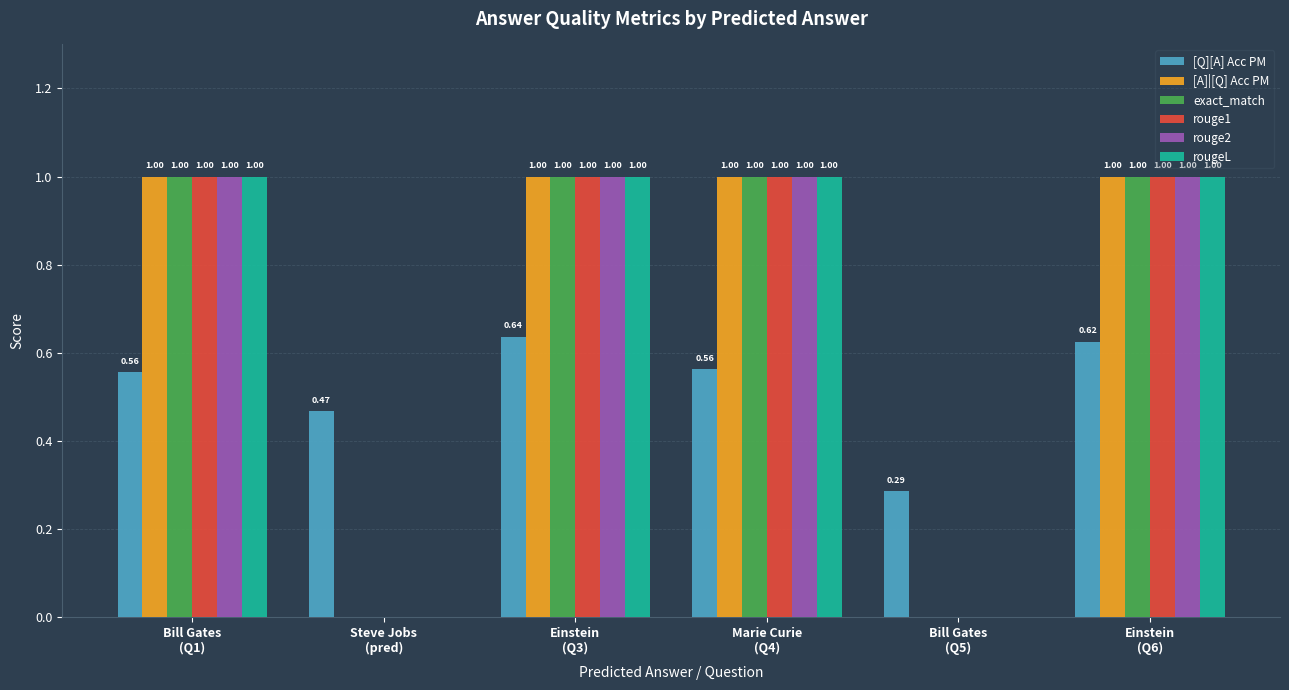

How many series are shown in this chart?

6